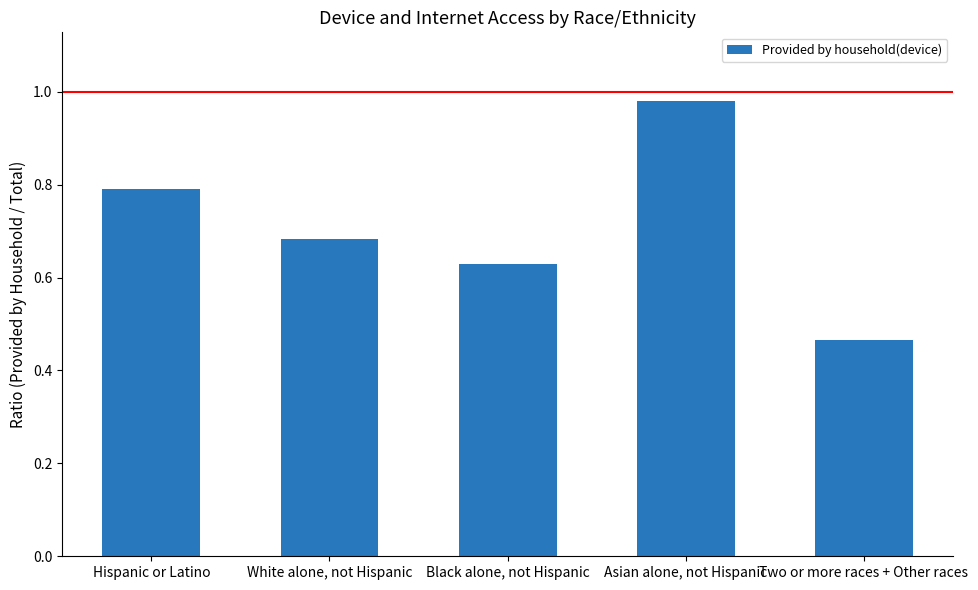

Where is the data nearest to the value 0?

Two or more races + Other races